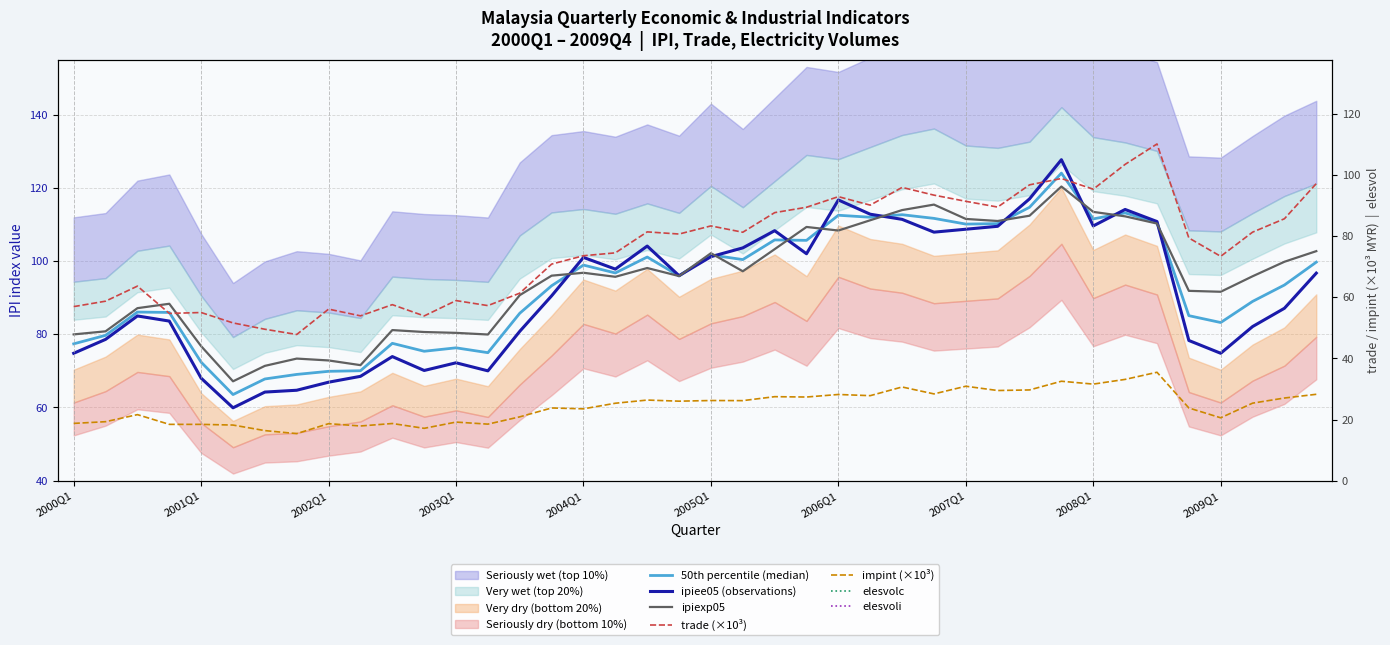

Which series has the widest spread of values?

elesvolc